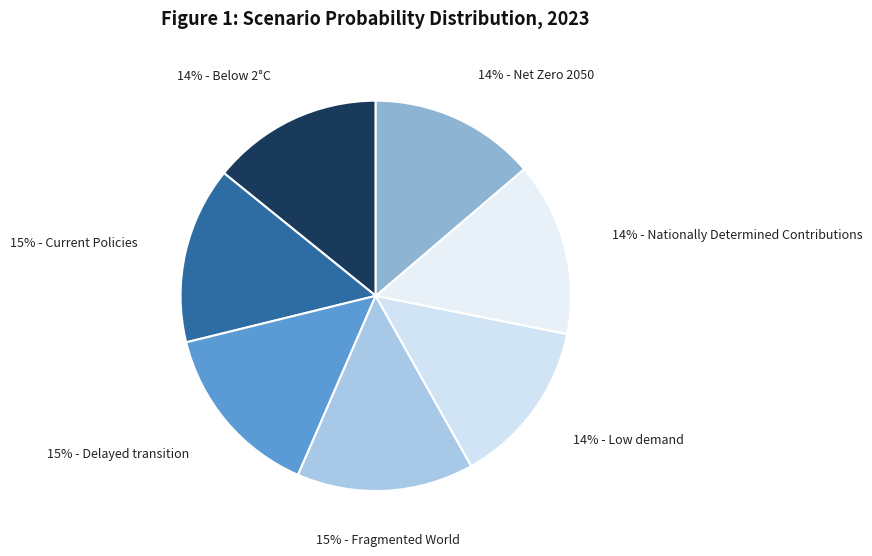

How many segments does this pie chart have?

7